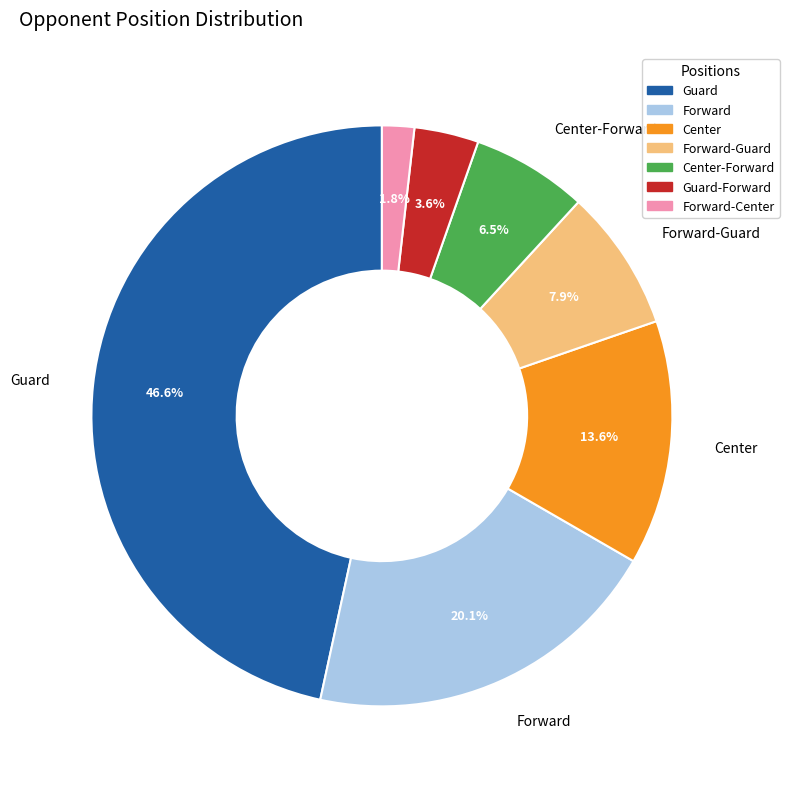

Does any single category account for the majority?

No